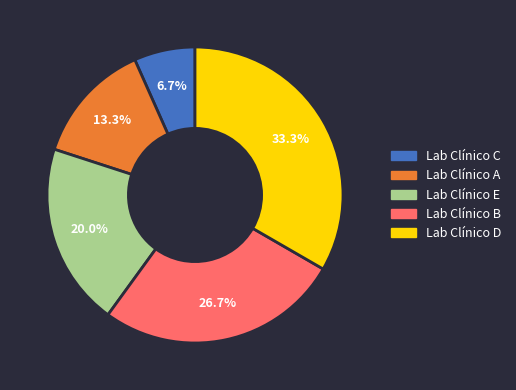

To the nearest percent, what is the difference between the Lab Clínico C and Lab Clínico D slice percentages?

27%